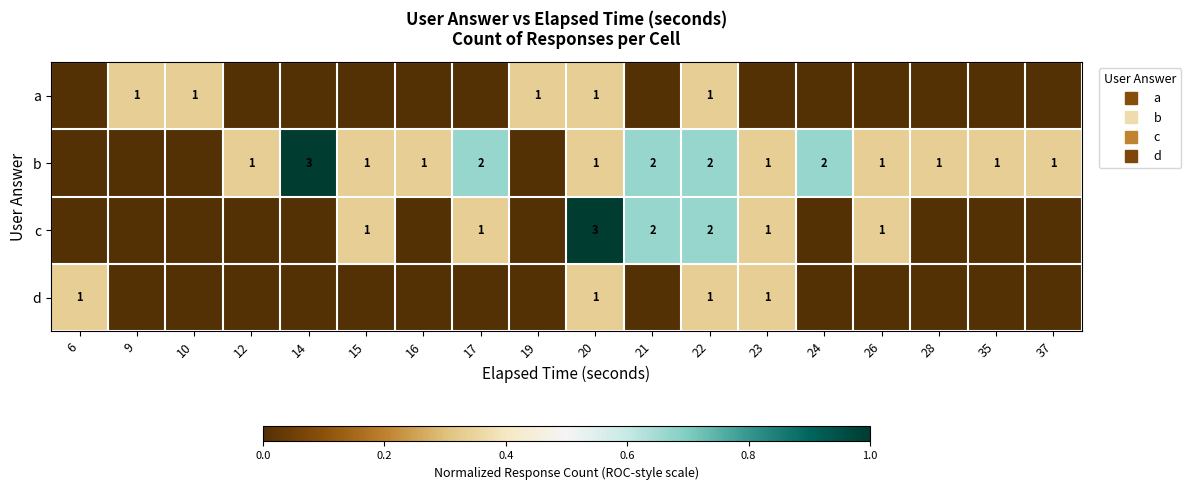

At which category is the sum across all series the highest?

20